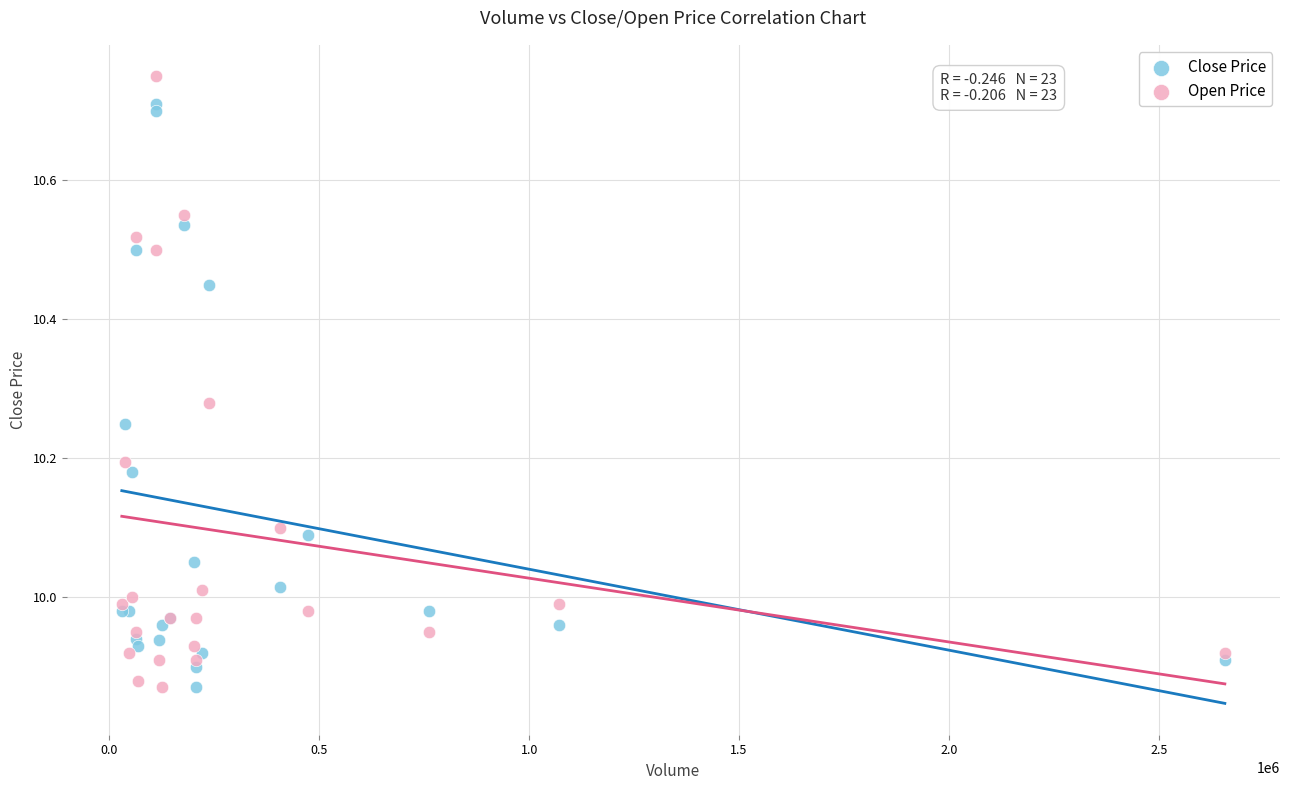

Which series contains the highest Y value?

Open Price